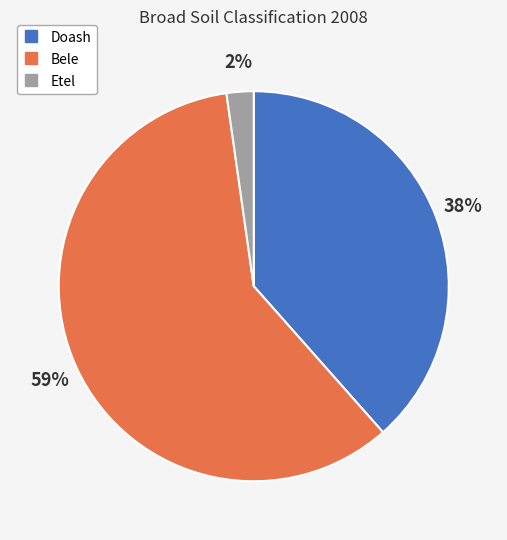

To the nearest percent, what is the average slice percentage?

33%